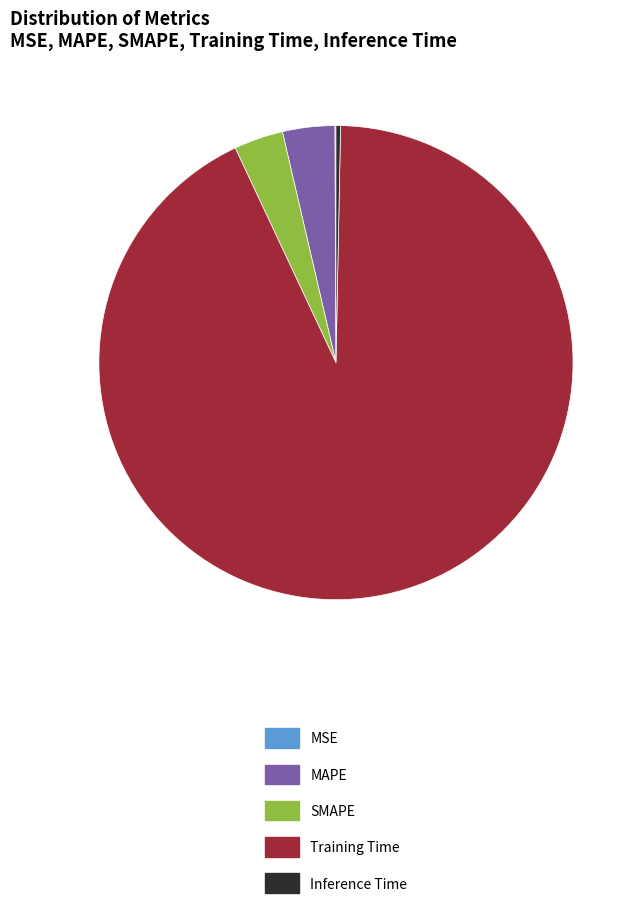

Is Training Time the majority of the pie?

Yes